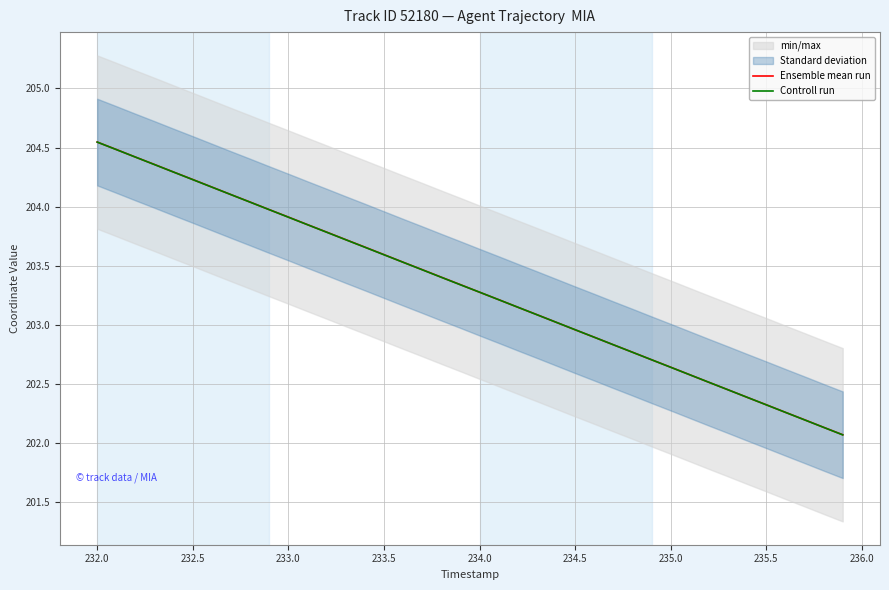

True or false: Ensemble mean run has more than 0 interior local peaks.

False